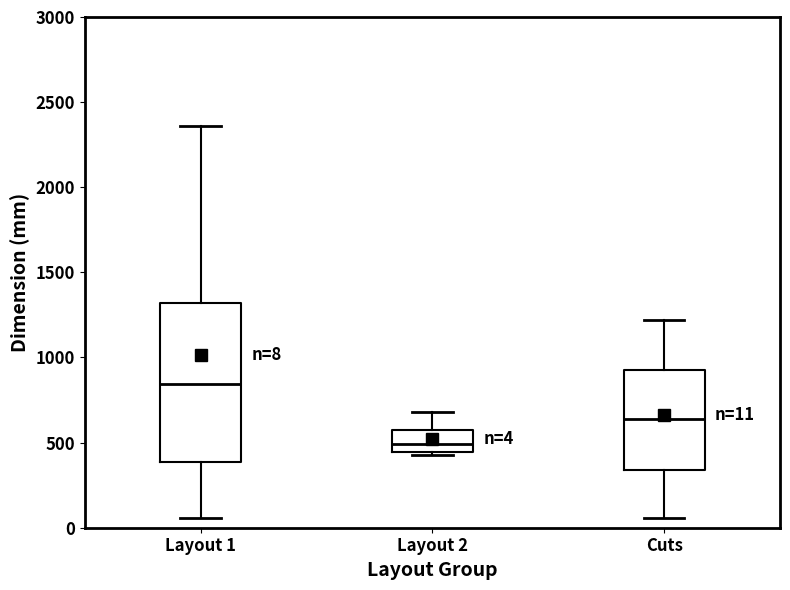

Comparing the boxes themselves (not the whiskers), which one is the tallest?

Layout 1